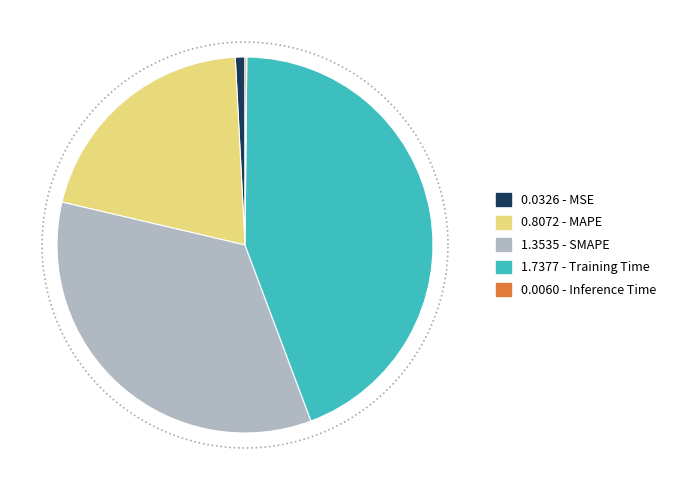

What is the smallest slice in the pie chart?

Inference Time